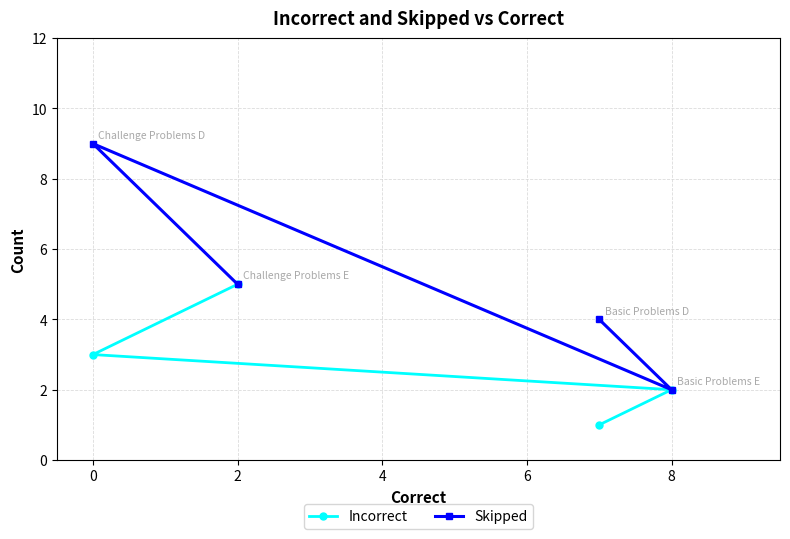

Reading left to right, what are all the values shown in this chart?

Incorrect: 3	5	1	2
Skipped: 9	5	4	2